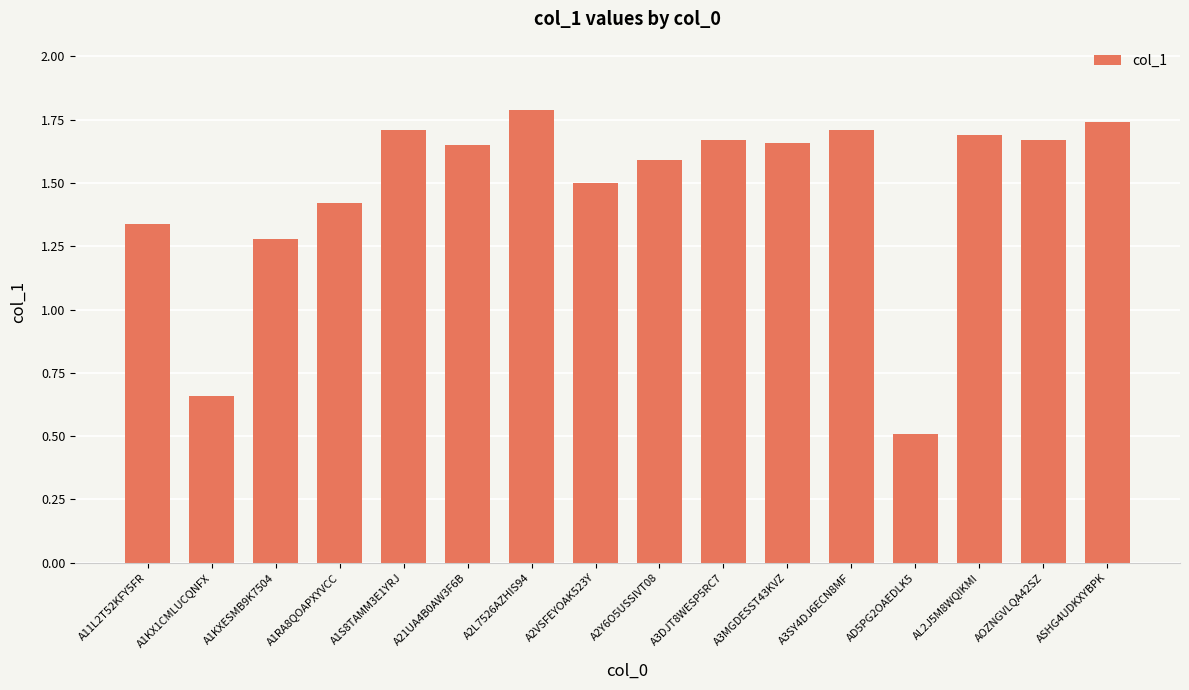

What is the sum of the values at A2L7526AZHIS94 and AD5PG2OAEDLK5?

2.3